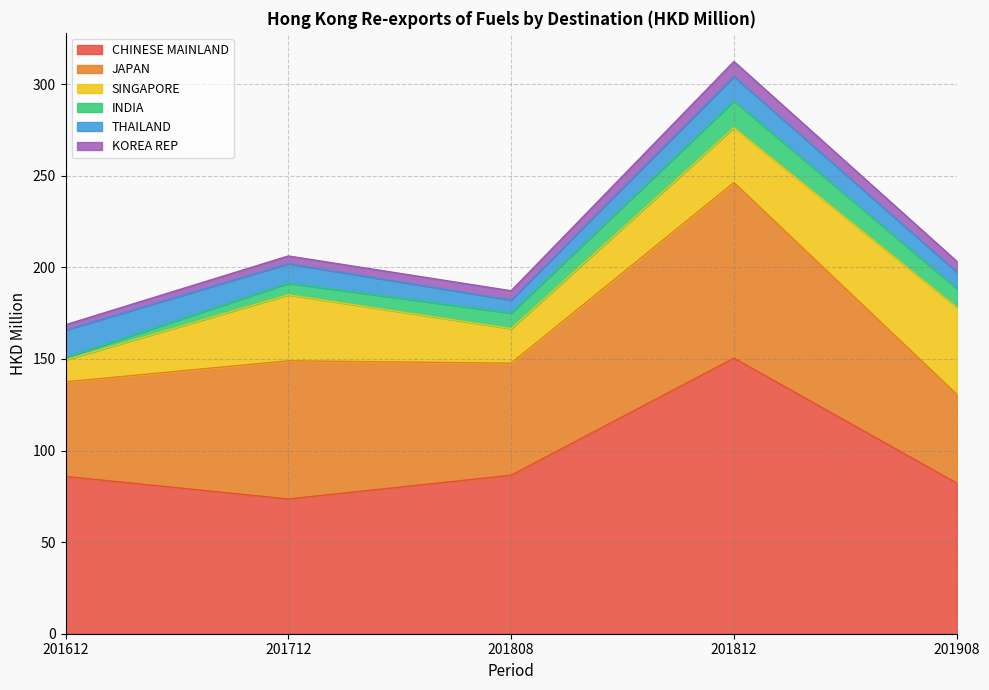

Which label corresponds to the smallest value in the chart?

201612